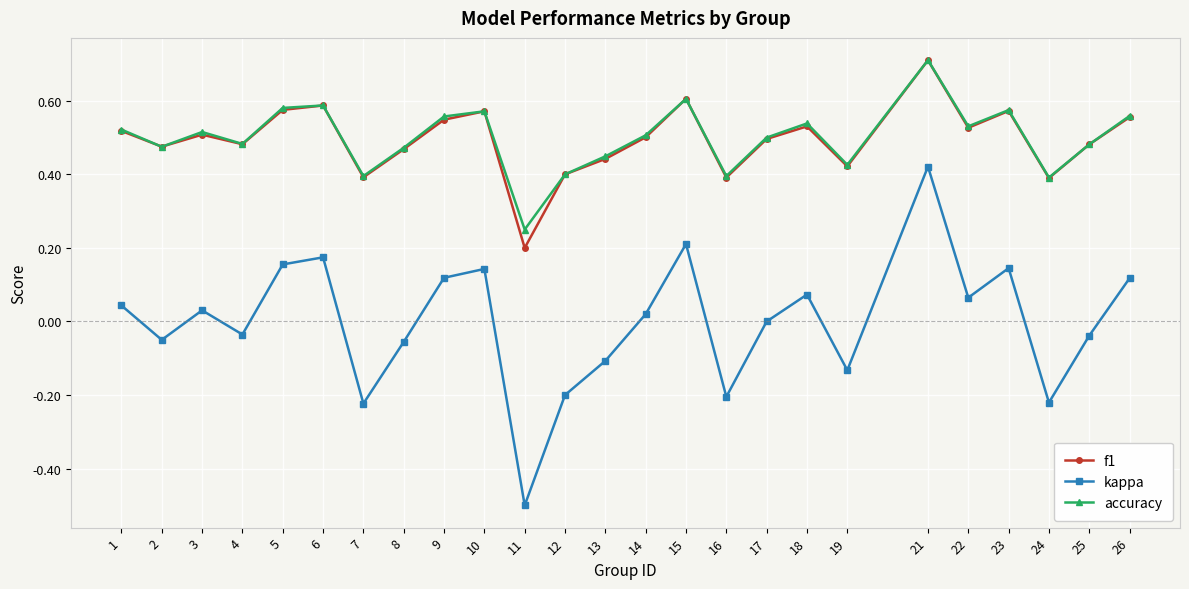

True or false: f1 and kappa intersect in this chart.

False